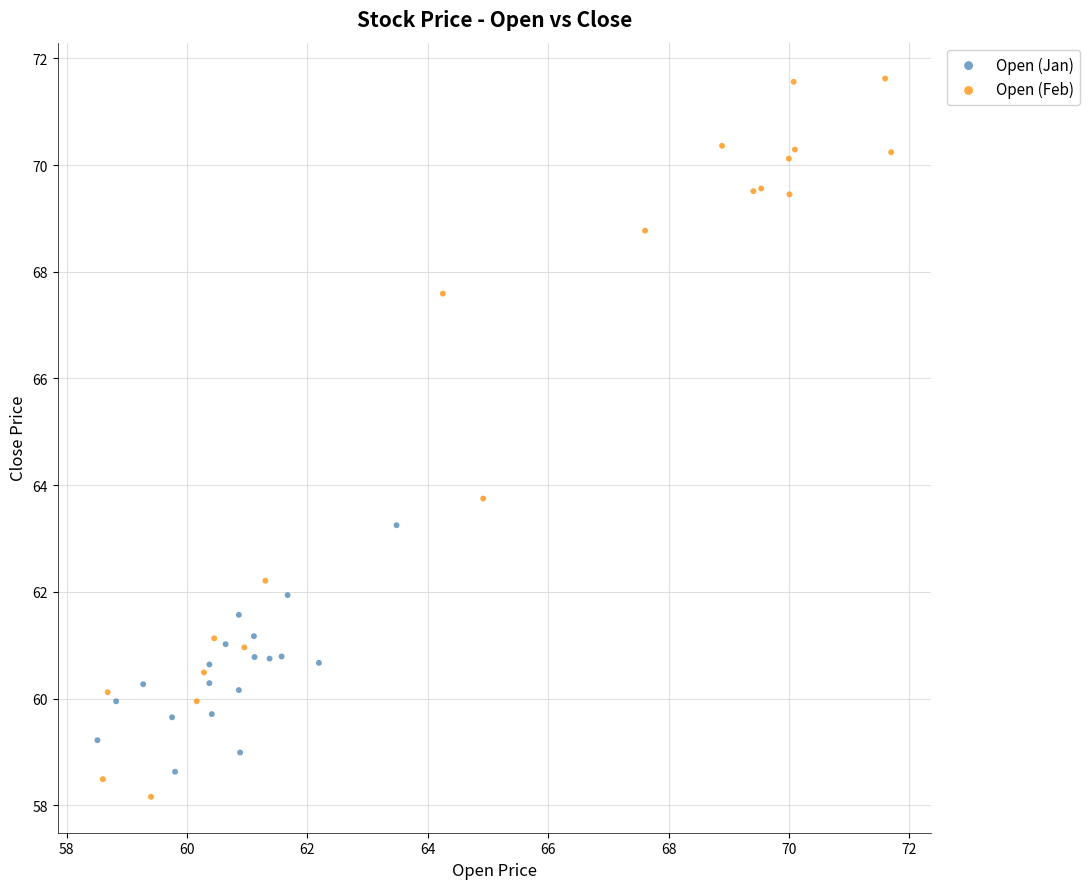

Which series contains the highest Y value?

Open (Feb)